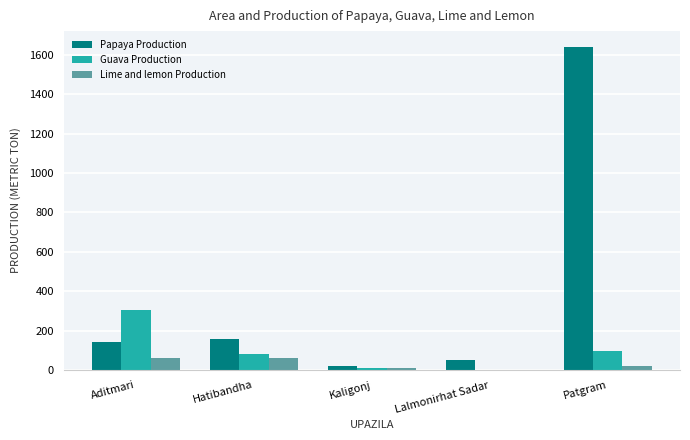

How many groups of bars are there?

5